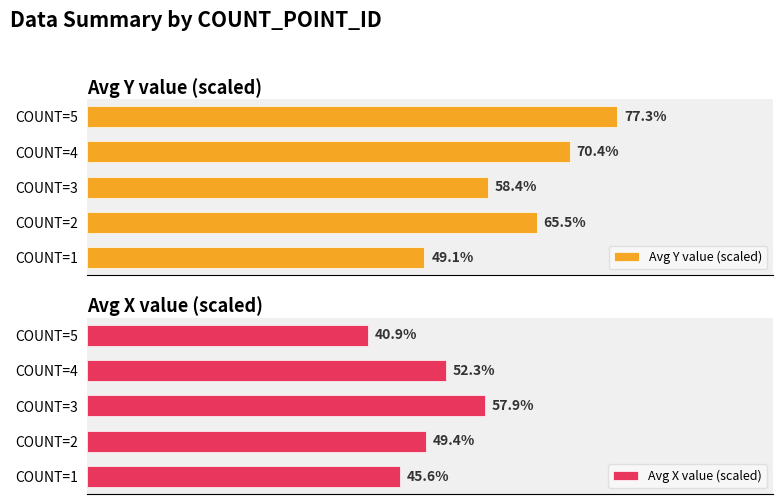

How many categories are shown in the chart?

5